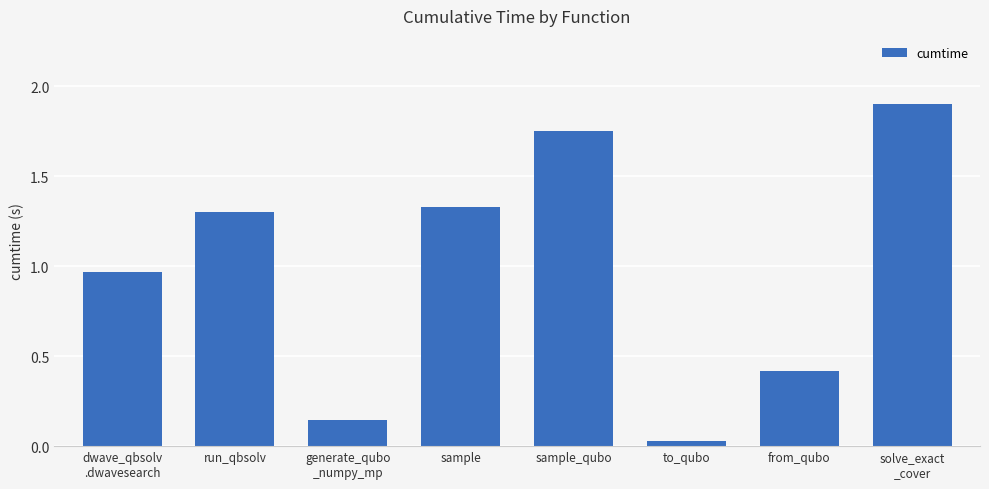

What is the change in value from sample to solve_exact
_cover?

+0.6